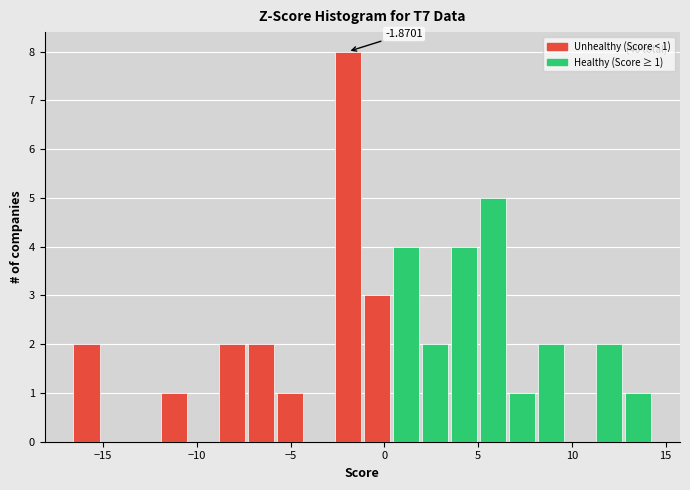

Read against the x-axis, roughly where is the centre of the tallest bar?

-2.0